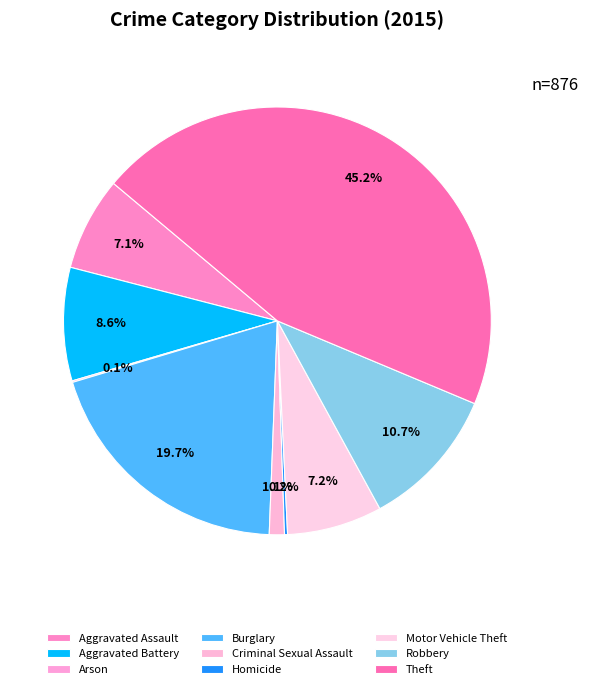

To the nearest percent, what is the average slice percentage?

11%